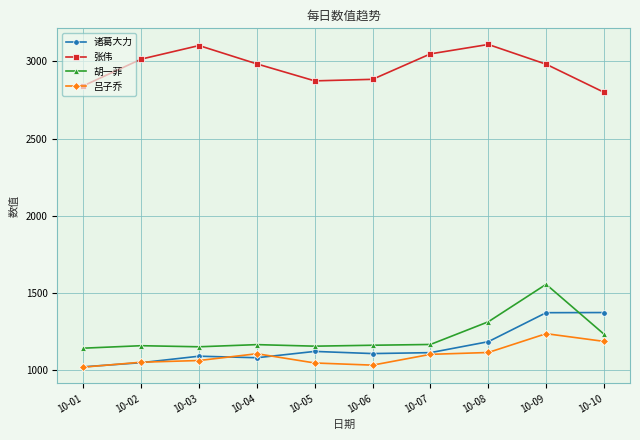

How many interior local peaks does the 张伟 series have?

2